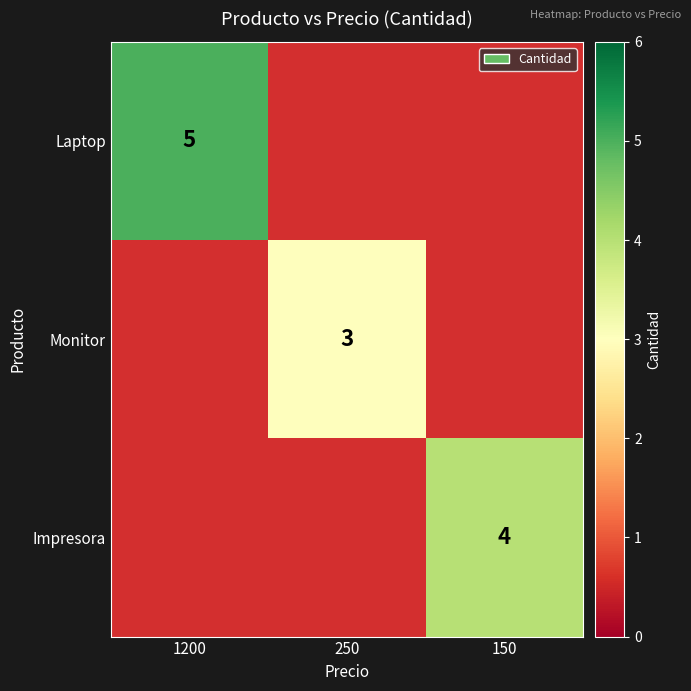

True or false: Laptop has a value of 5 at 1200.

True